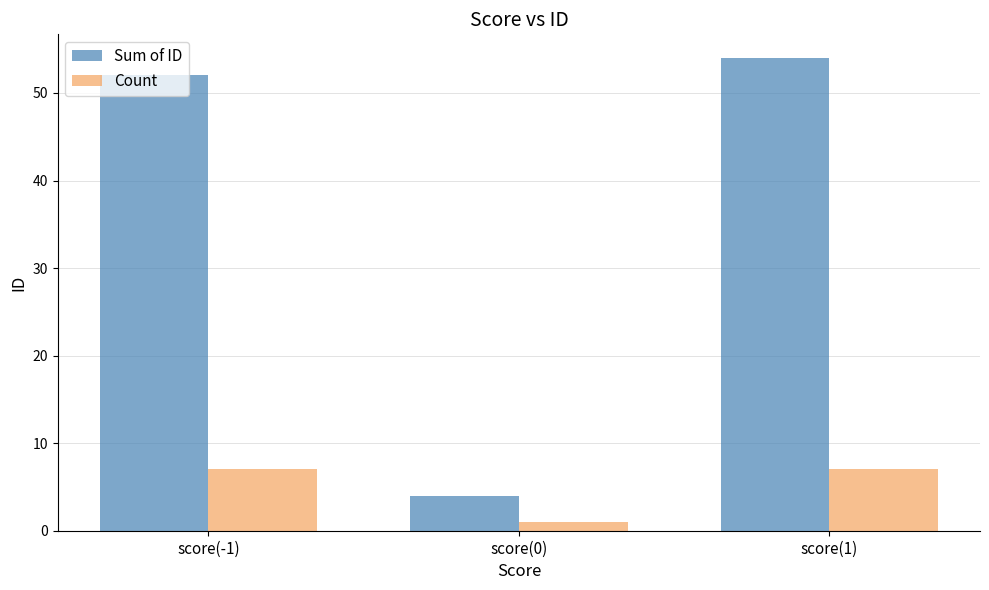

Reading left to right, what are all the values shown in this chart?

Sum of ID: 52	4	54
Count: 7	1	7